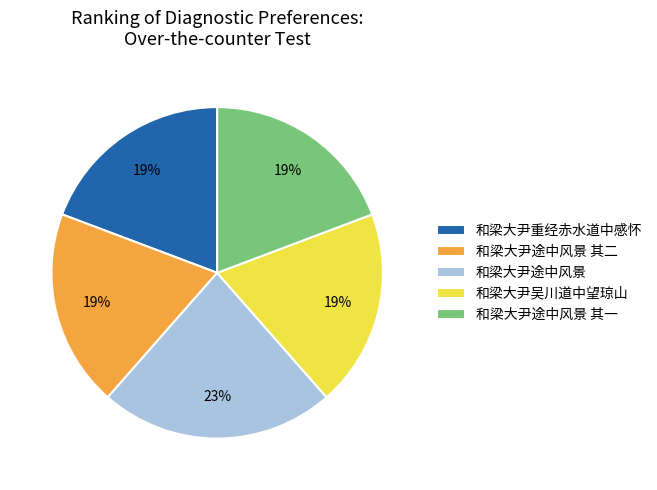

Which has a higher value, 和梁大尹途中风景 or 和梁大尹途中风景 其二?

和梁大尹途中风景